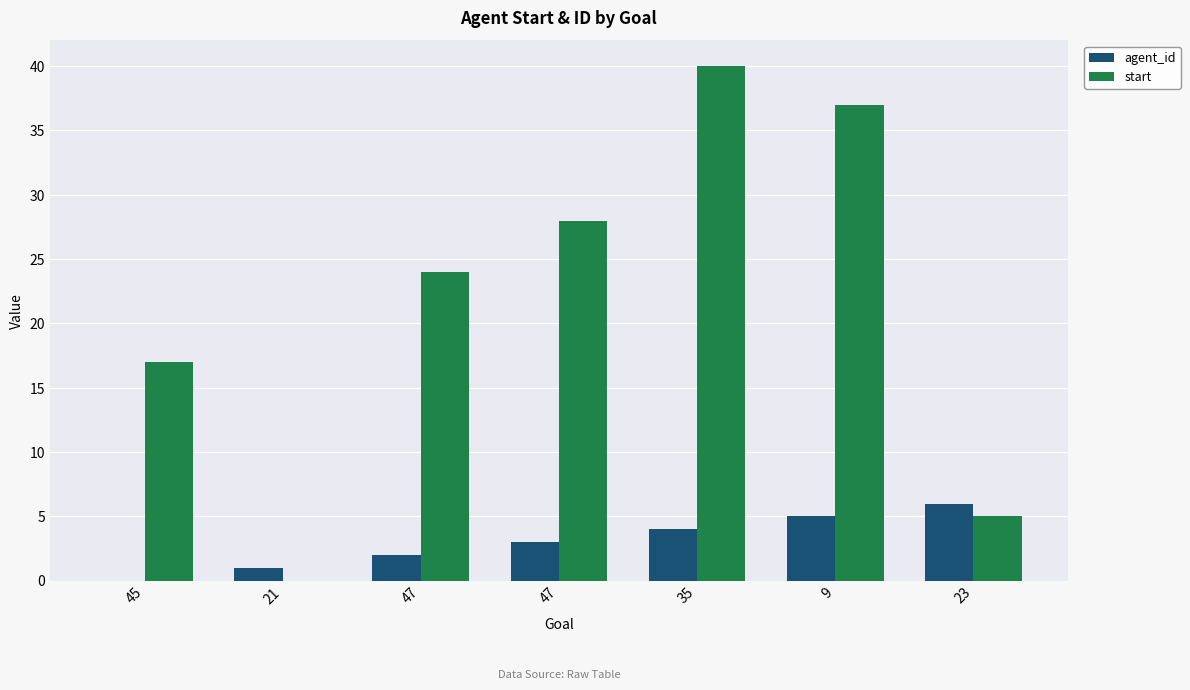

Does the chart contain stacked bars?

No